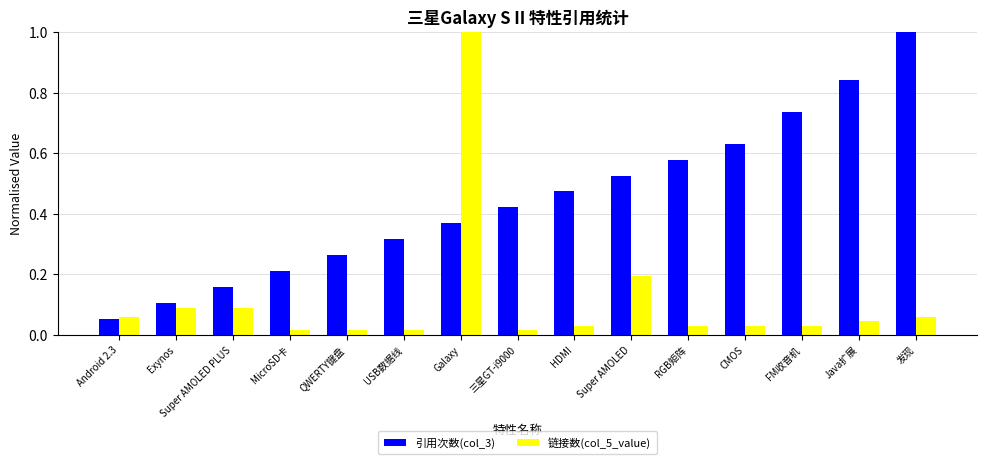

What is the highest value of the 引用次数(col_3) series?

1.0